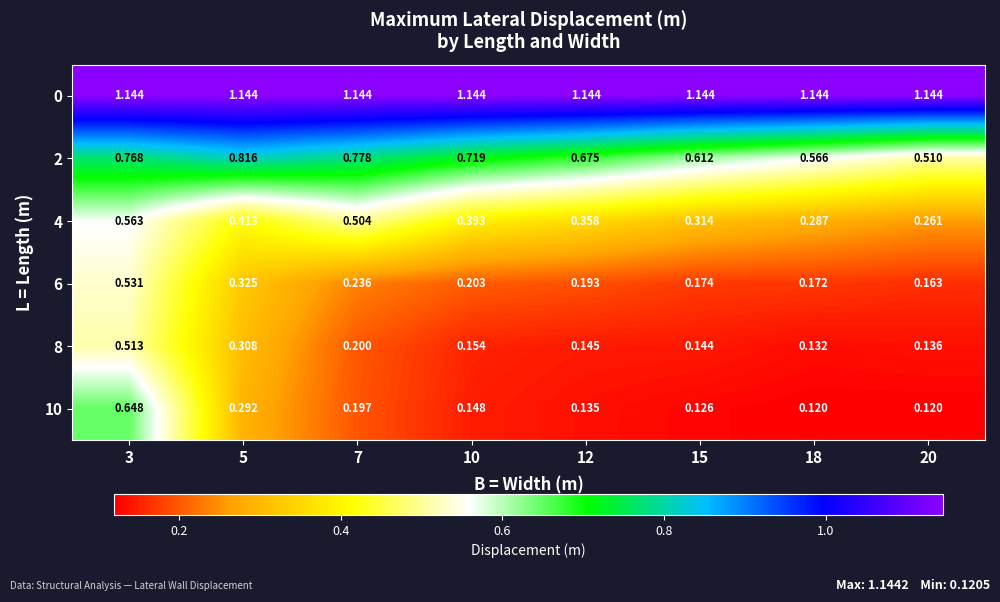

Is the value of 10 at 18 greater than the value of 8 at 7?

No